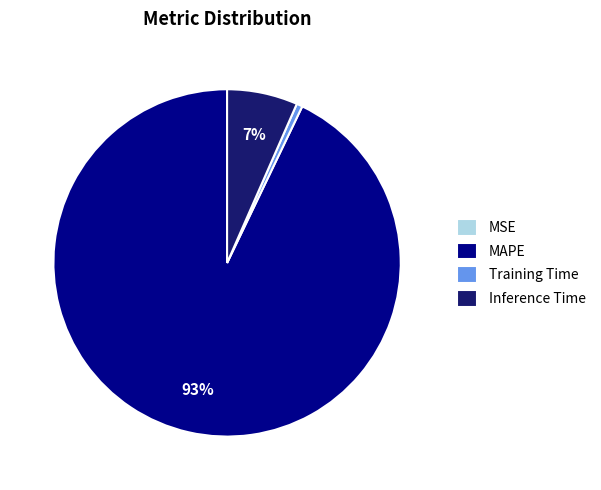

Which has a higher value, Training Time or Inference Time?

Inference Time